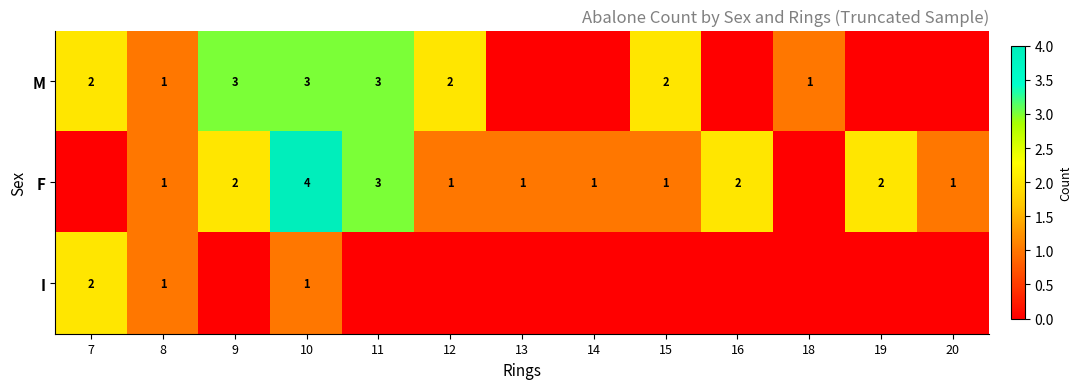

Which label corresponds to the largest value in the chart?

10